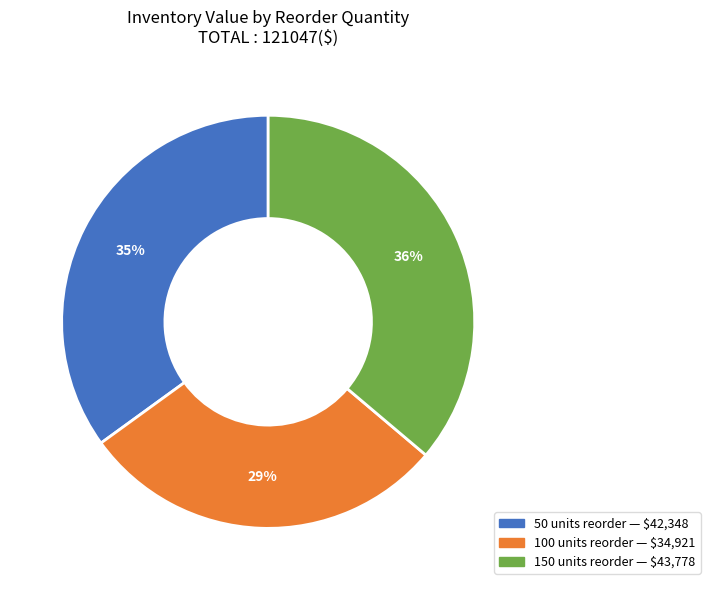

How many slices are in this pie chart?

3